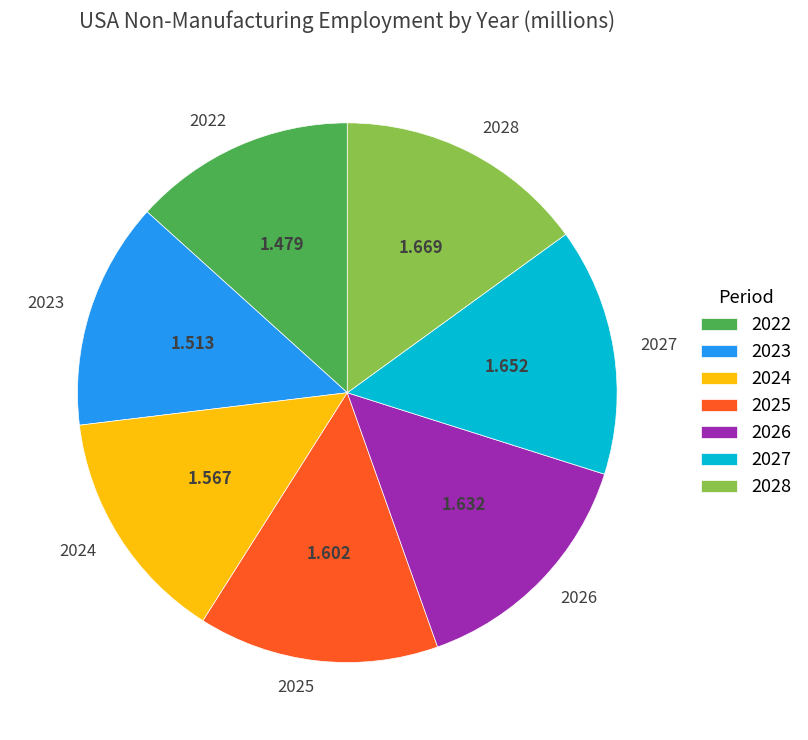

Is 2026 the majority of the pie?

No